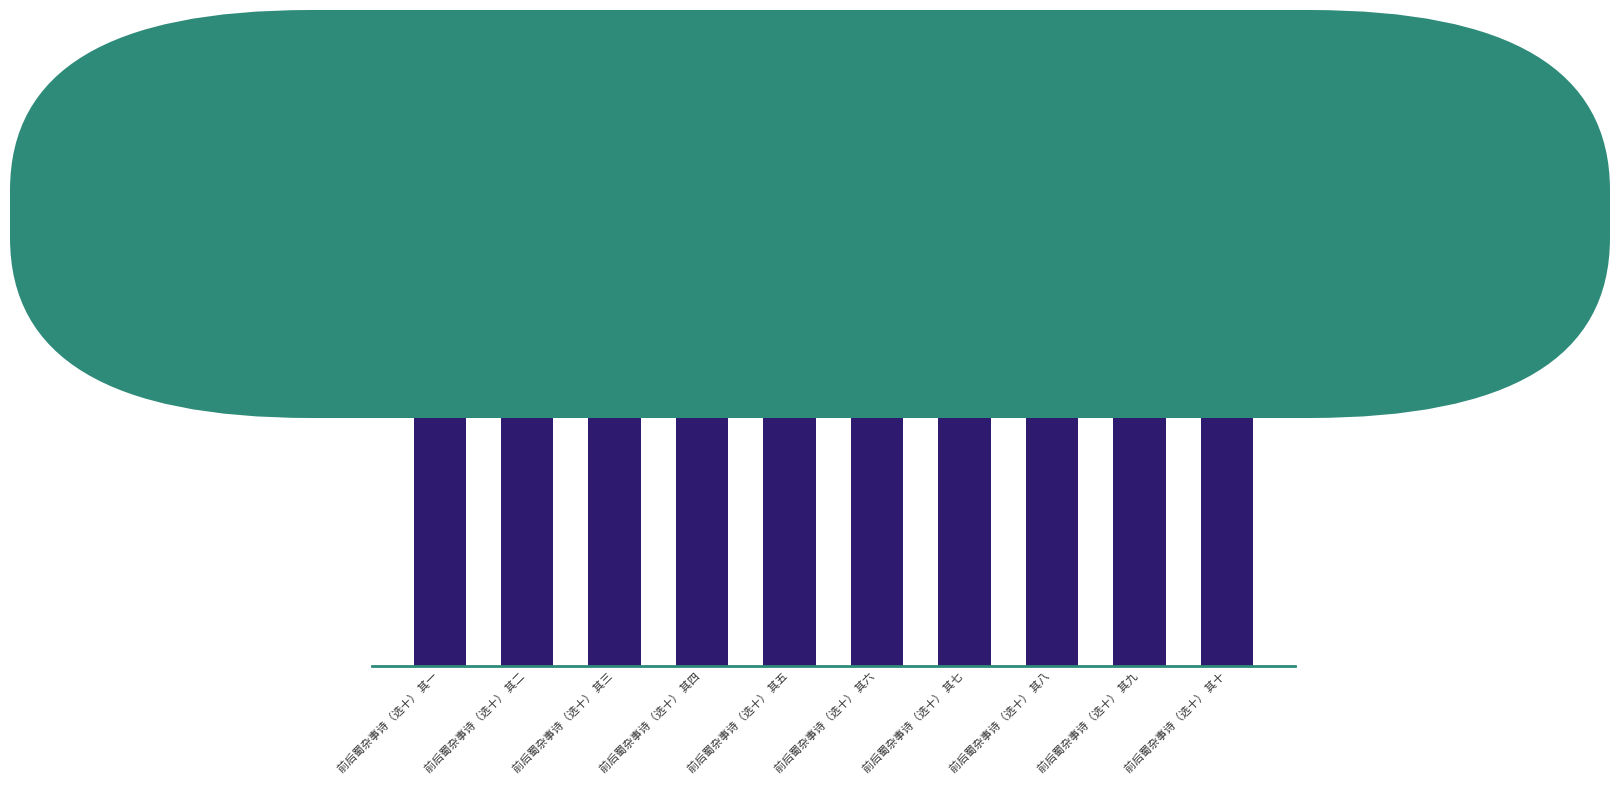

Is it true that the value at 前后蜀杂事诗（选十） 其七 is 263236?

False